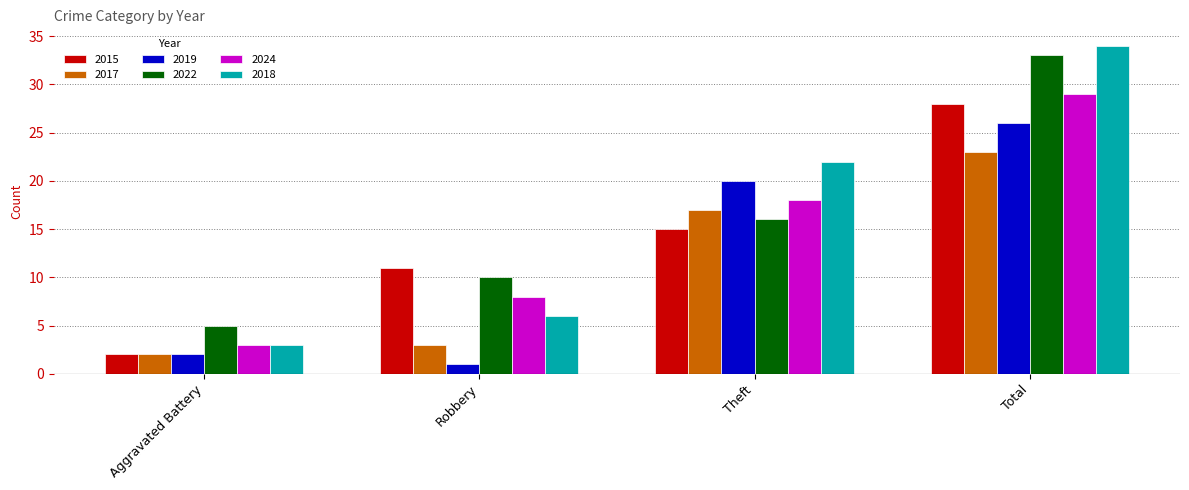

What is the average value of the 2019 series?

12